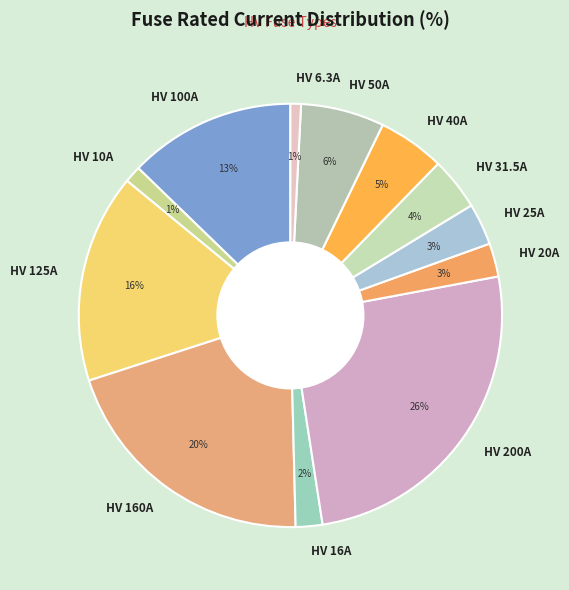

Which has a higher value, HV 200A or HV 16A?

HV 200A